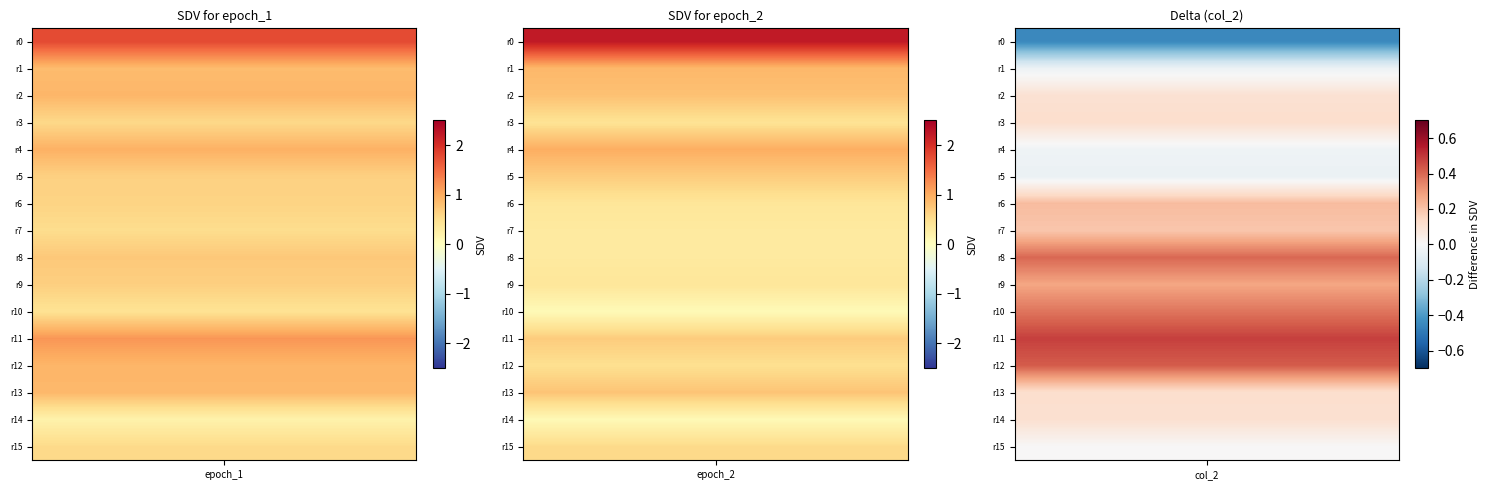

Which series changed the most between 1 and 14?

epoch_2